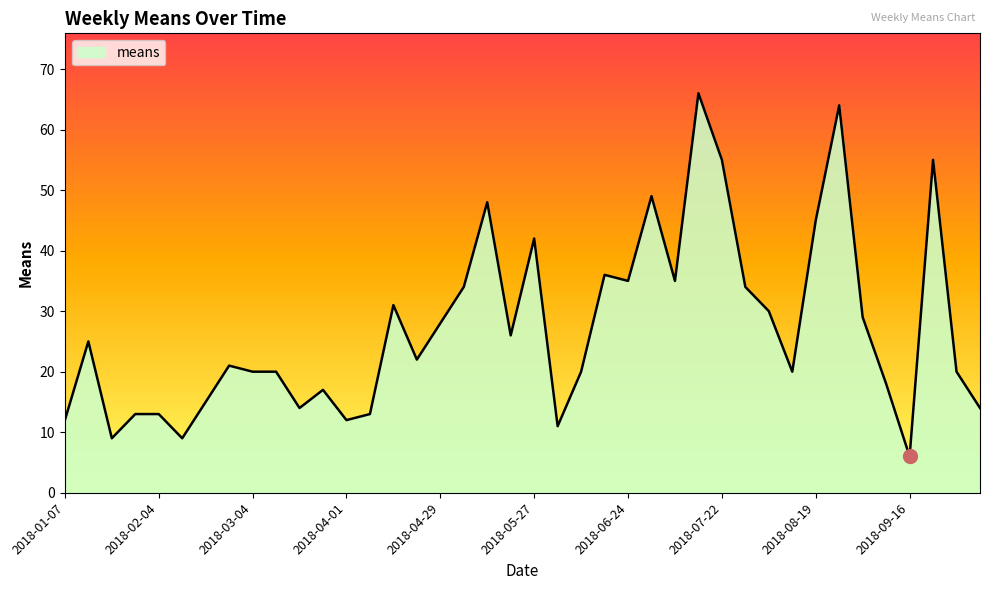

Reading left to right, list all the values displayed in this chart.

12	25	9	13	13	9	15	21	20	20	14	17	12	13	31	22	28	34	48	26	42	11	20	36	35	49	35	66	55	34	30	20	45	64	29	18	6	55	20	14